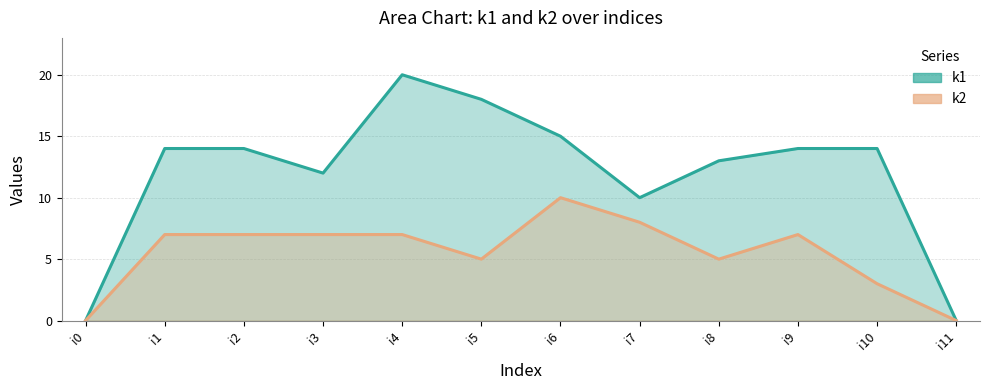

What is the greatest value displayed?

20